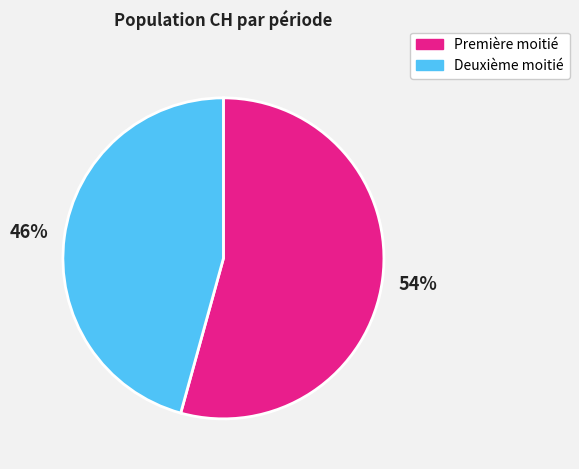

The Première moitié slice represents 54% of the pie. True or false?

True